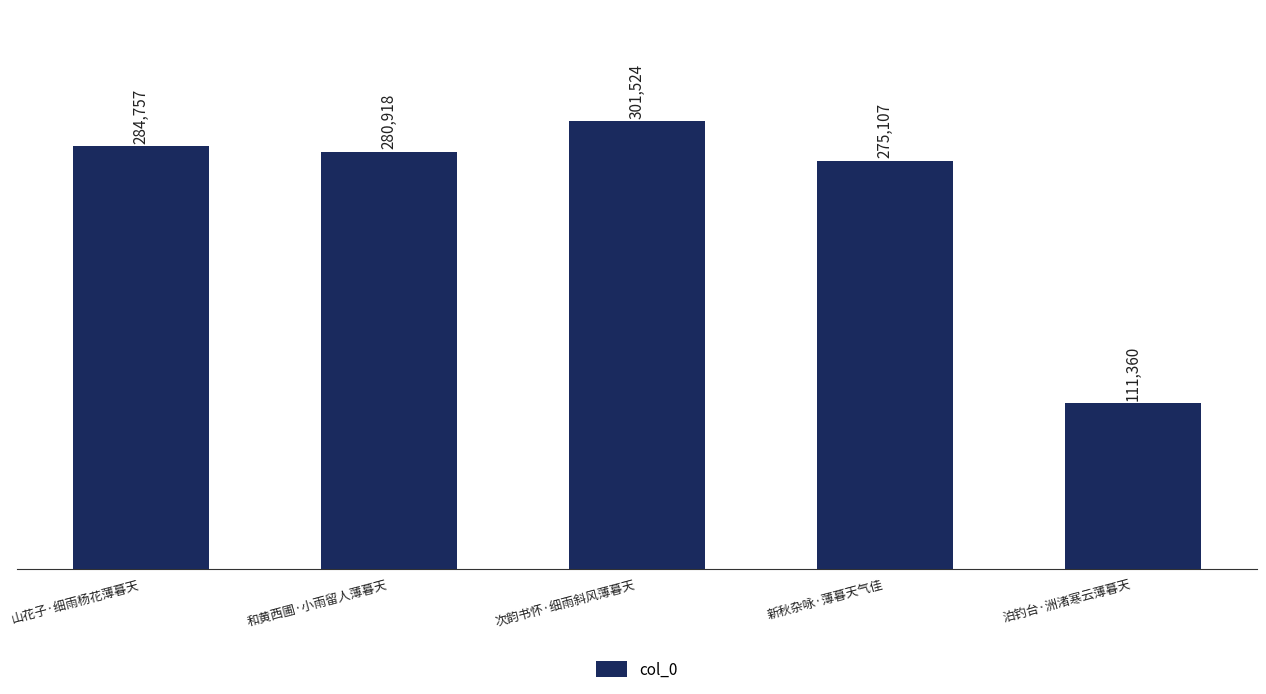

What is the label of the 1st bar from the left?

山花子·细雨杨花薄暮天